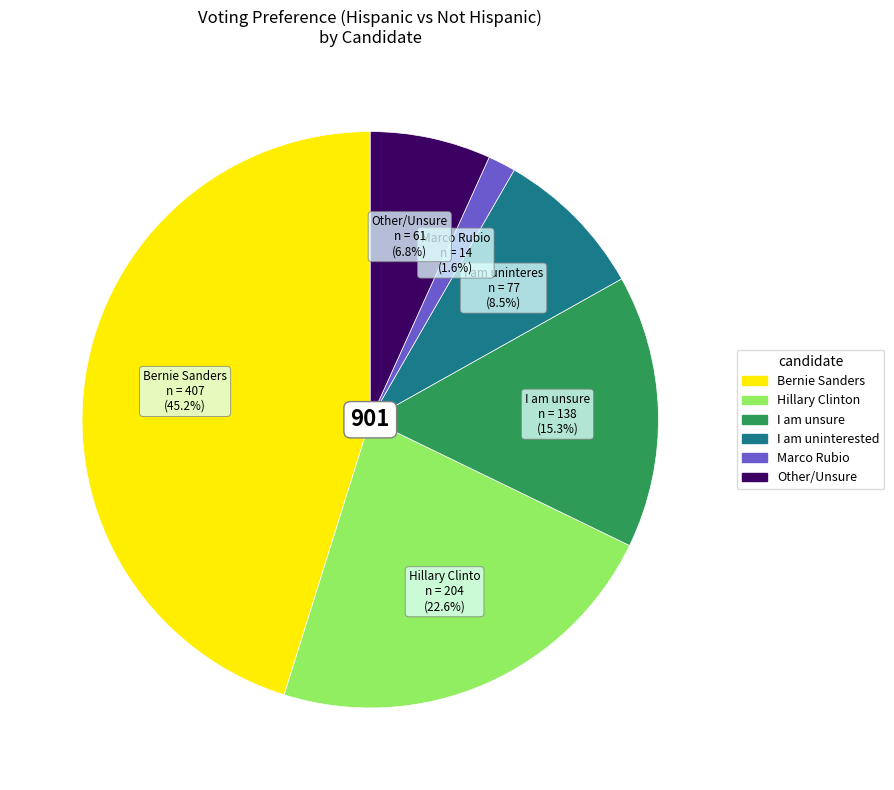

Is there a majority slice in this chart?

No